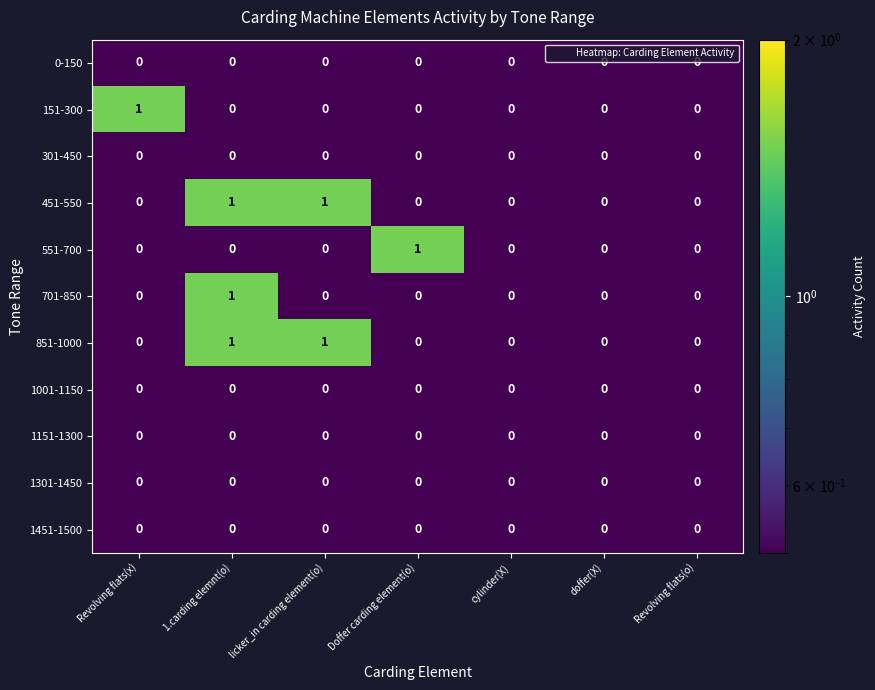

At which category is the sum across all series the highest?

1.carding elemnt(o)